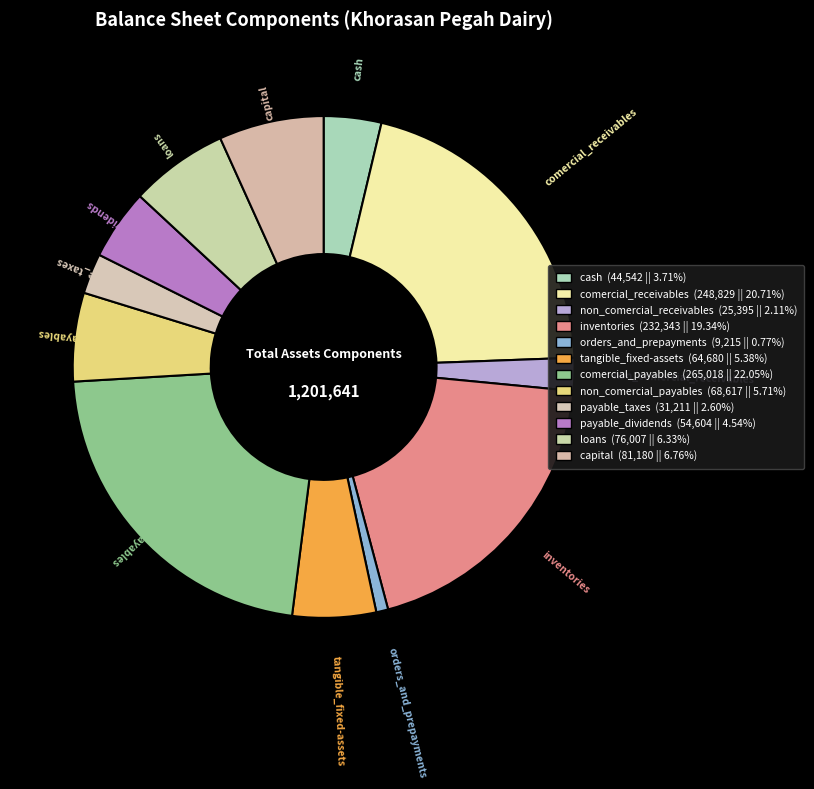

Is non_comercial_receivables the majority of the pie?

No